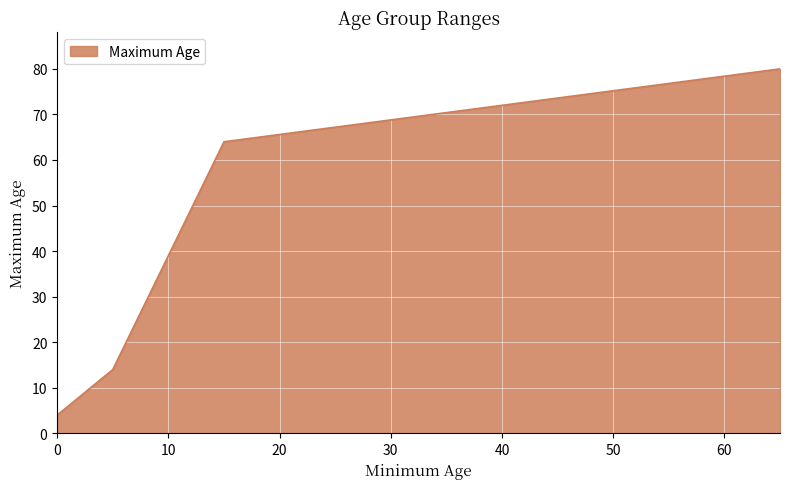

True or false: the data has more than 2 interior local peaks.

False